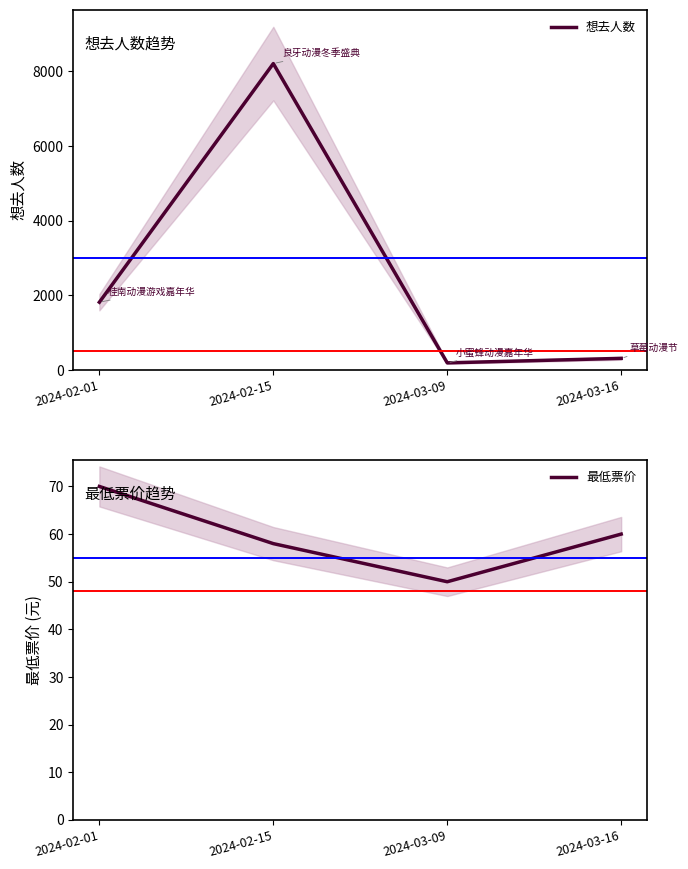

Which series has the largest range (max minus min)?

想去人数